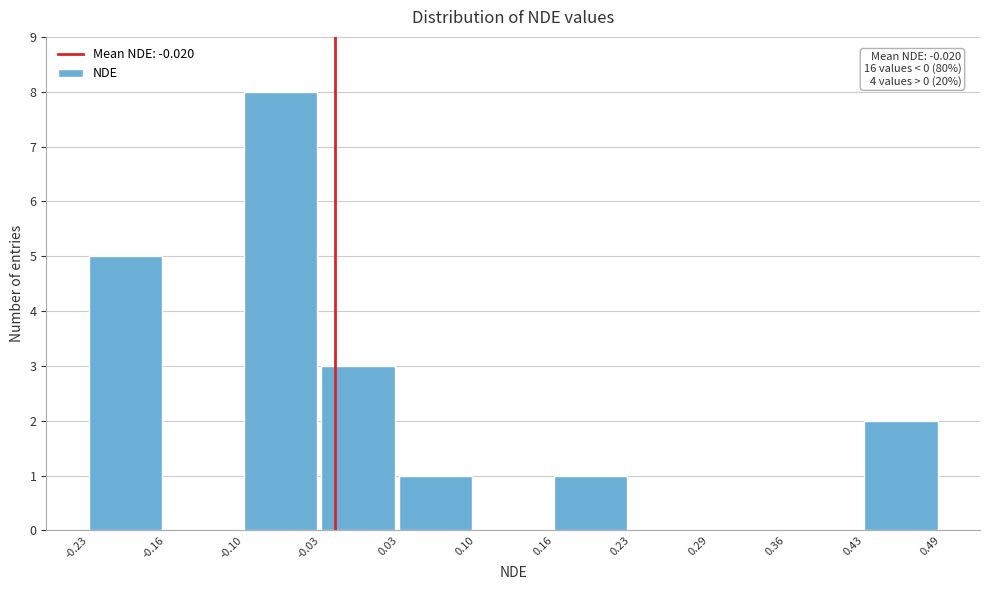

Over which range of the x-axis is the bar tallest?

-0.10 to -0.03